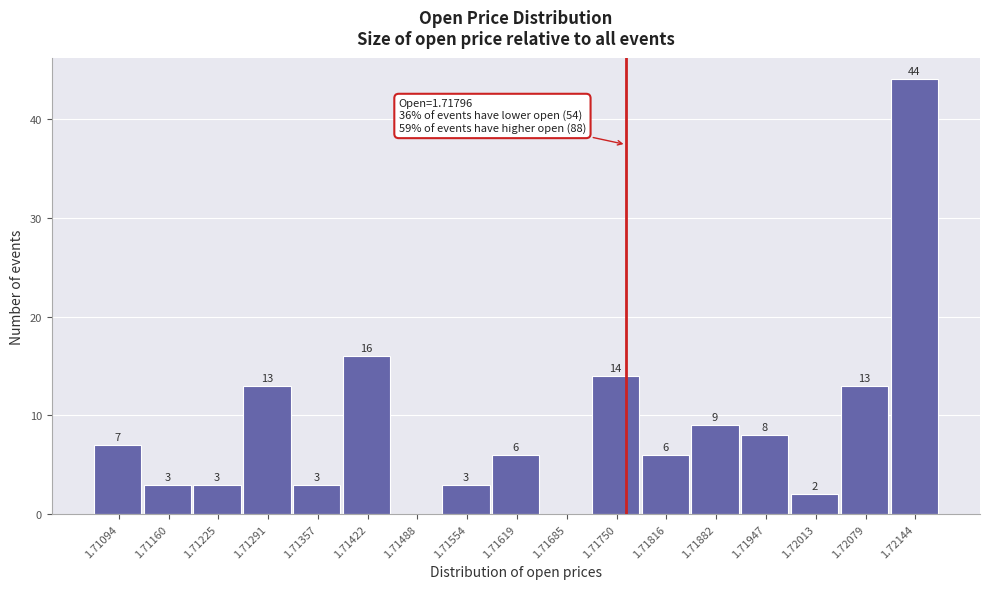

Reading left to right, what are all the values shown in this chart?

1.71094=7	1.71160=3	1.71225=3	1.71291=13	1.71357=3	1.71422=16	1.71488=0	1.71554=3	1.71619=6	1.71685=0	1.71750=14	1.71816=6	1.71882=9	1.71947=8	1.72013=2	1.72079=13	1.72144=44